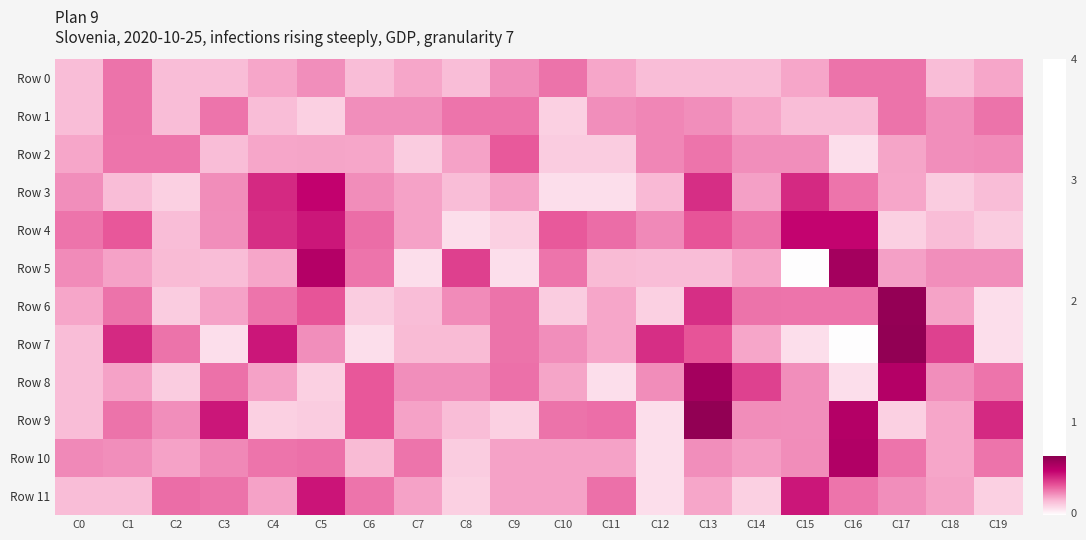

Which series has the widest spread of values?

Row 7